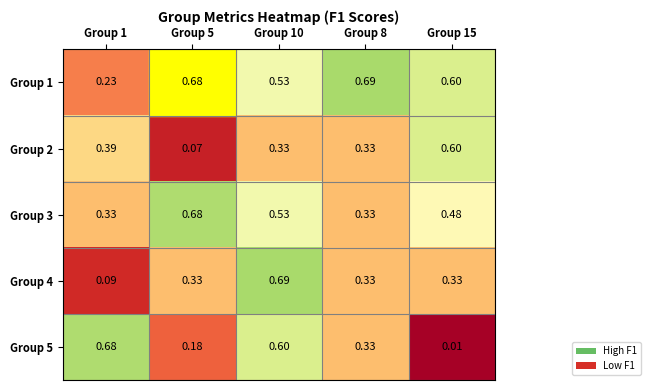

Between Group 10 and Group 5, which is larger?

Group 5